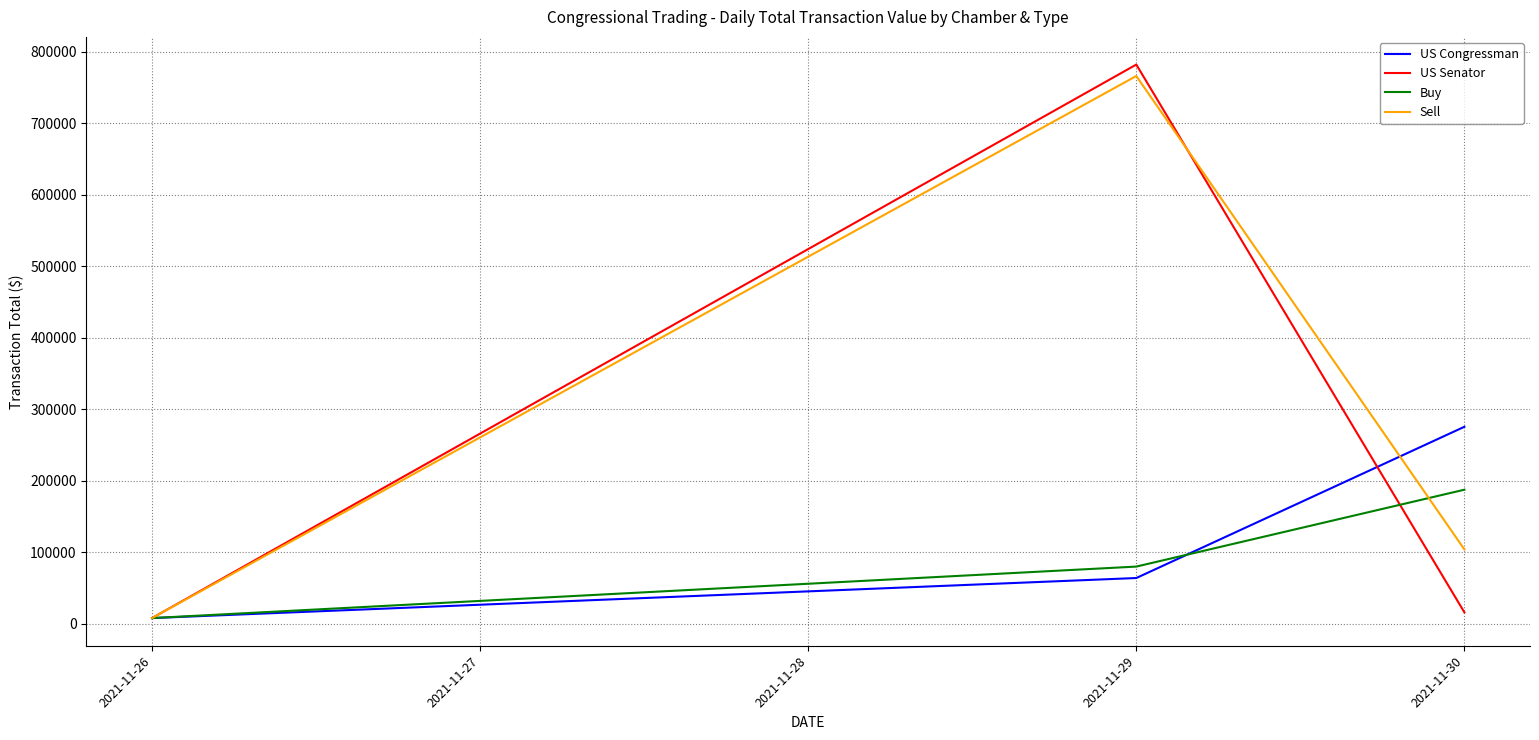

The value of US Senator at 2021-11-29 is 1113289. True or false?

False